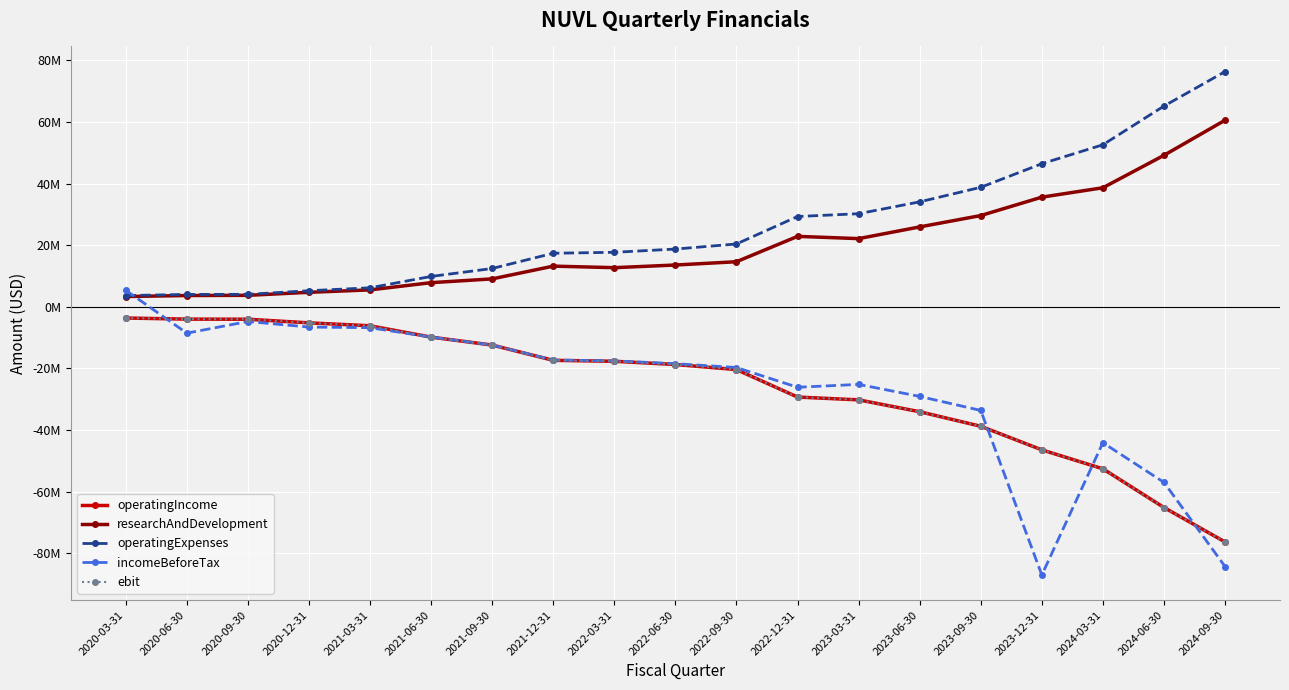

What is the sum of all incomeBeforeTax values?

-503149000